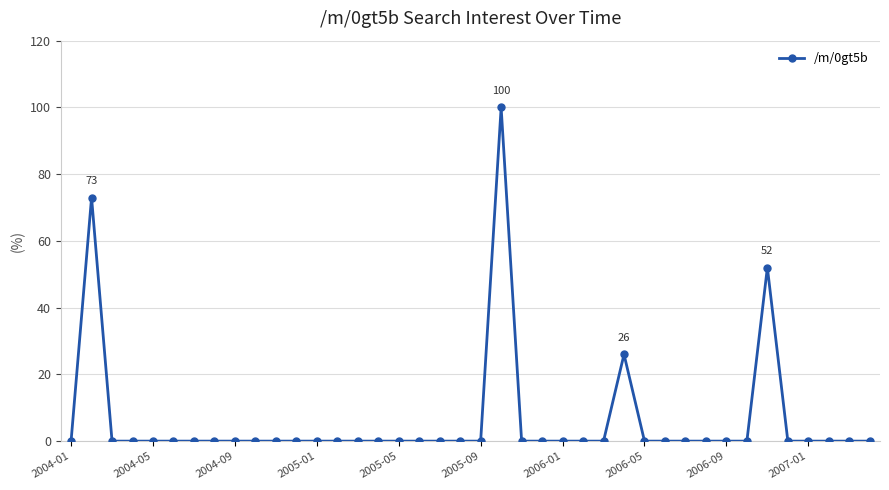

What is the maximum value shown in the chart?

100